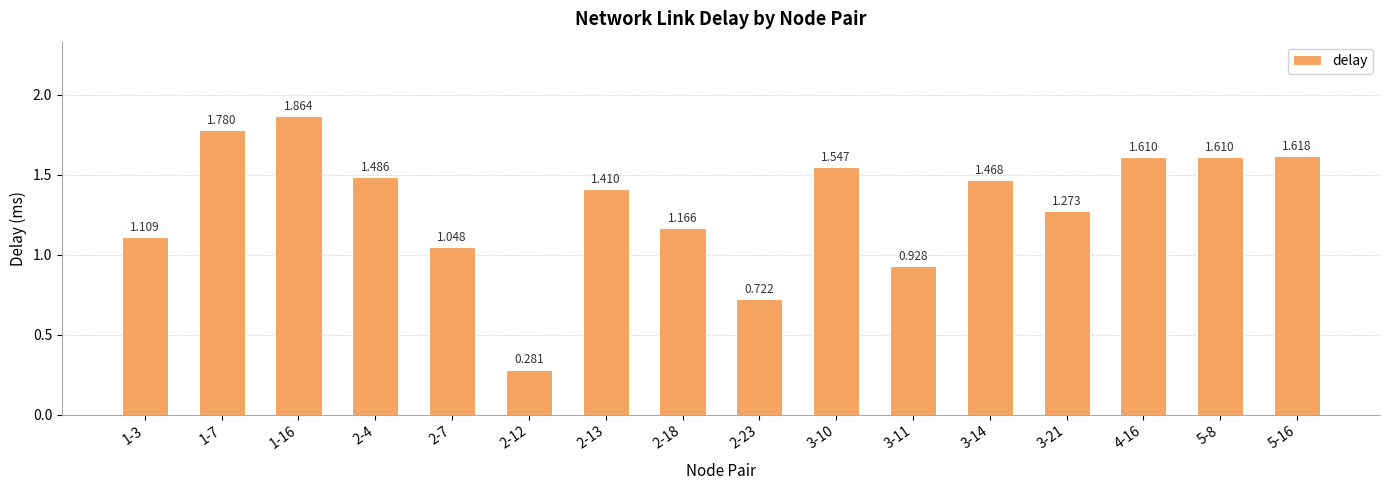

List the labels in order of value, largest first.

1-16, 1-7, 5-16, 4-16, 5-8, 3-10, 2-4, 3-14, 2-13, 3-21, 2-18, 1-3, 2-7, 3-11, 2-23, 2-12